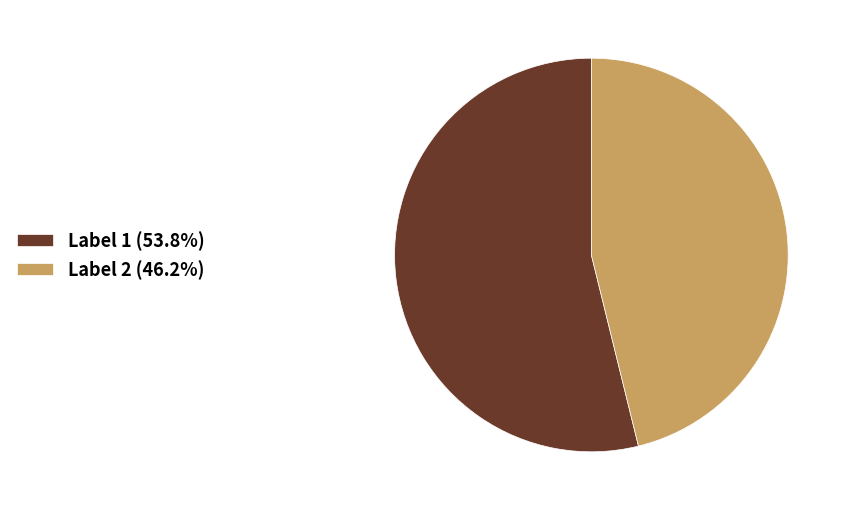

What is the ratio of the value at Label 2 (46.2%) to the value at Label 1 (53.8%)?

0.9